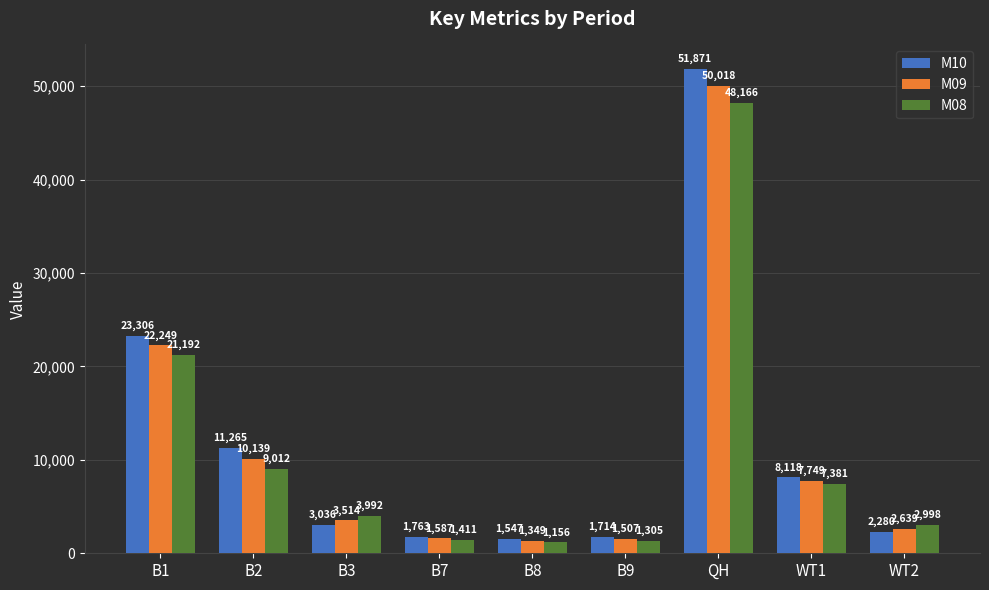

Which series changed the most between B7 and B9?

M08